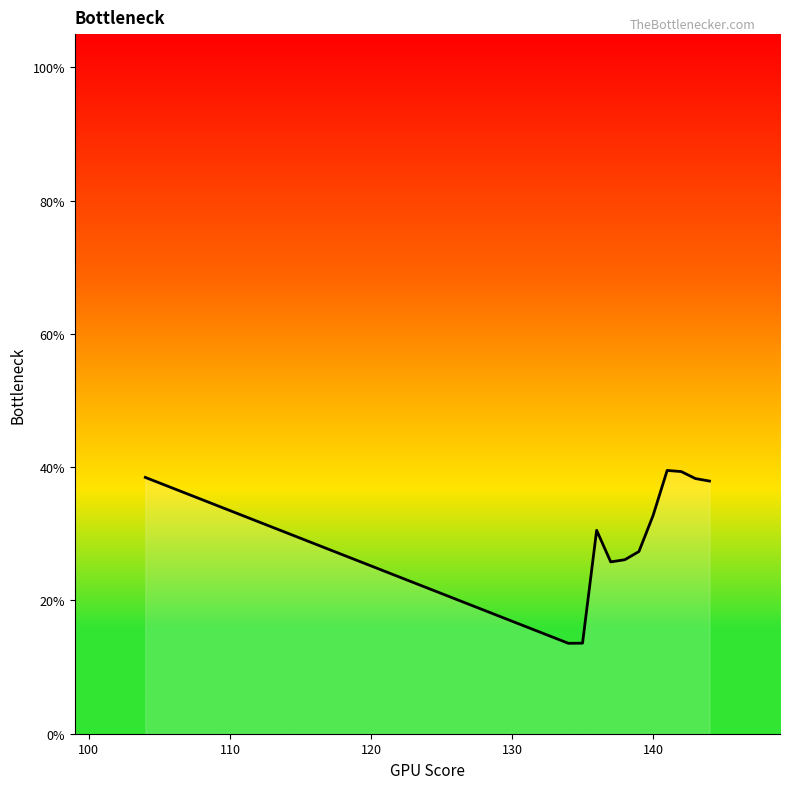

What is the average value?

0.3